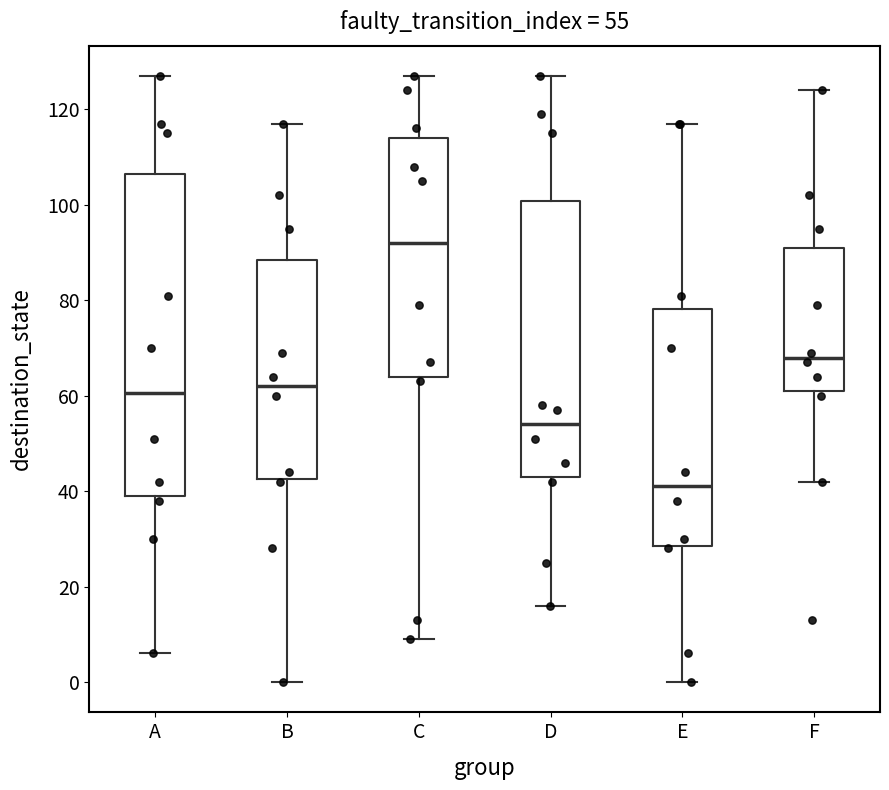

Which box's median line is the highest?

C